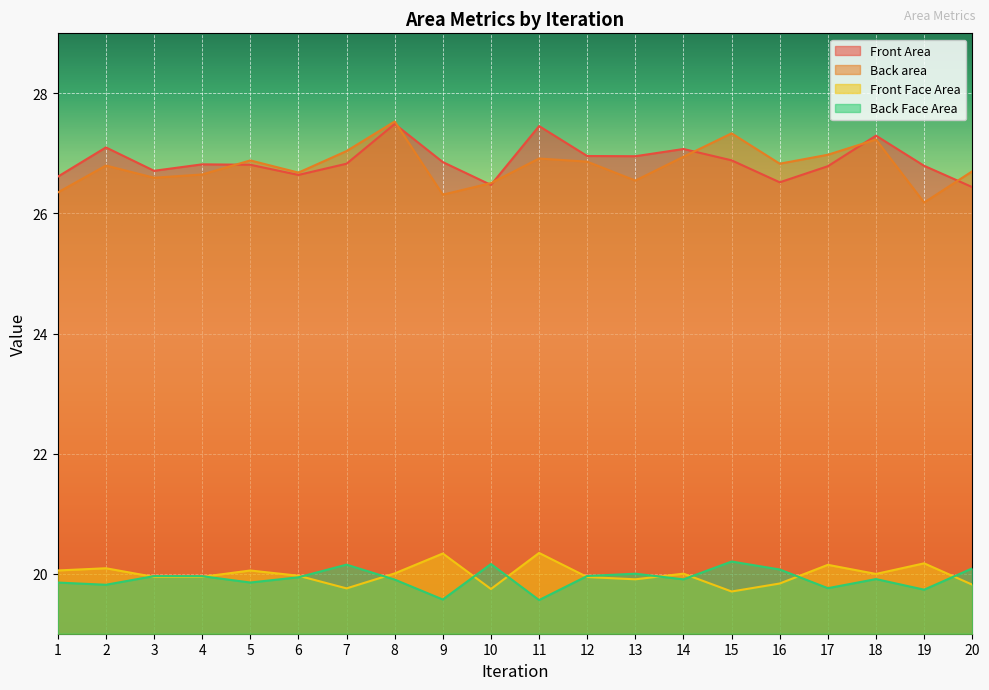

What is the value of the Front Area point at the 9th from the left?

26.9